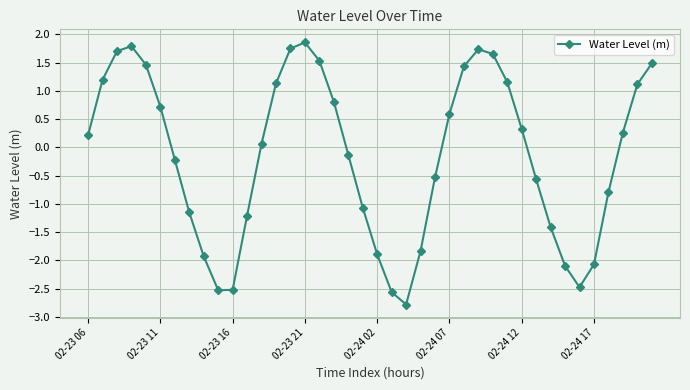

What is the difference between the second highest and second lowest values?

4.4